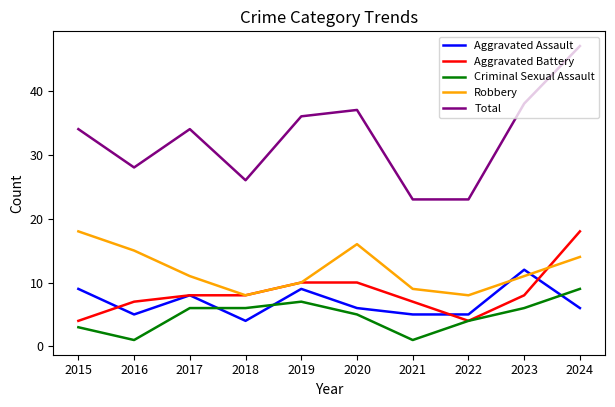

The value of Robbery at 2024 is 14. True or false?

True